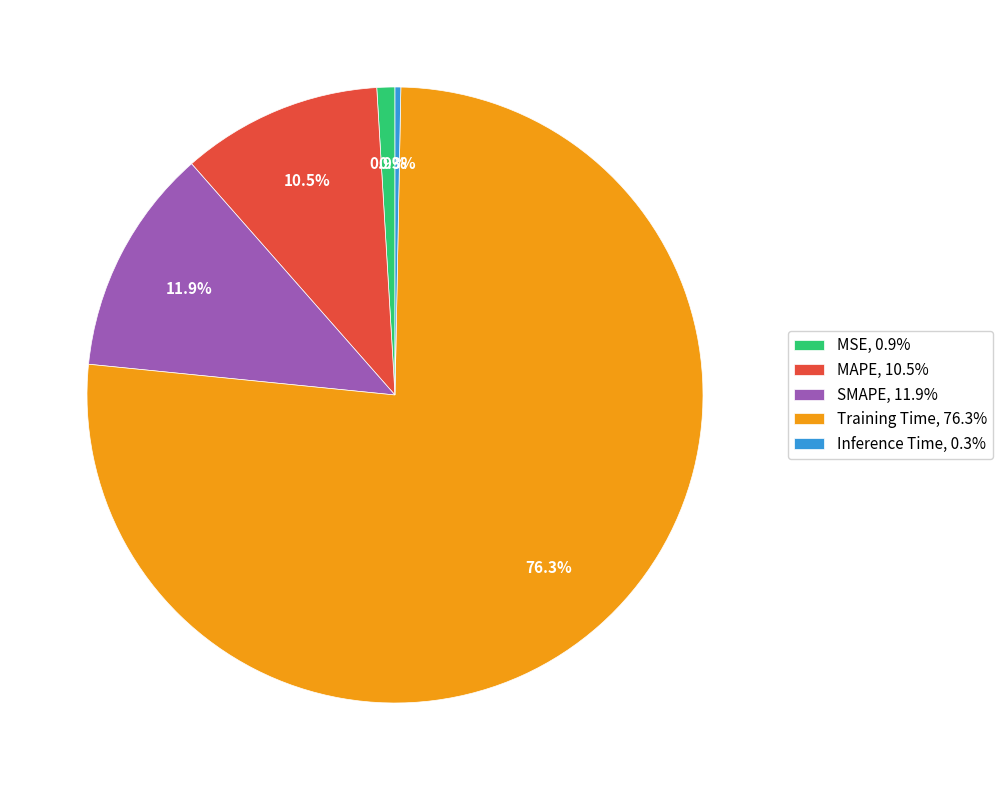

How many slices are in this pie chart?

5